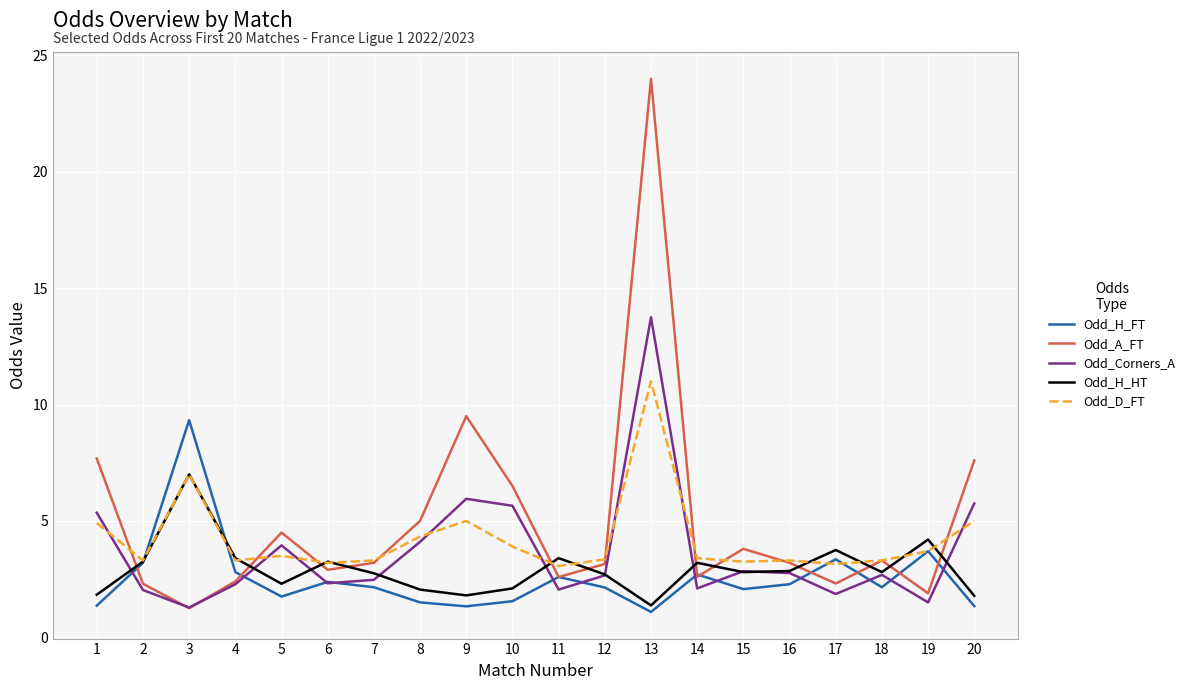

What is the smallest value displayed?

1.1